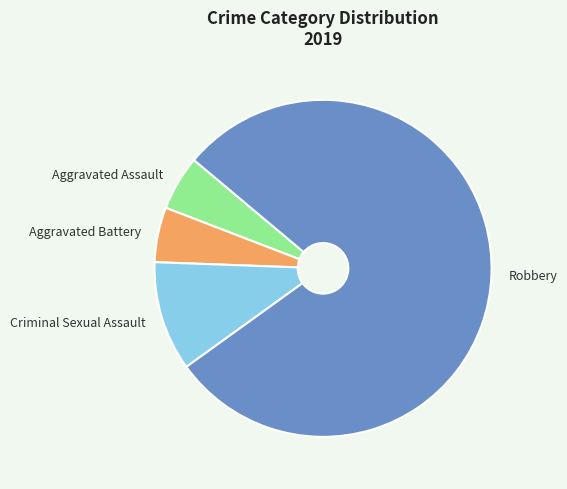

Is it true that Criminal Sexual Assault is 21% of the pie?

False